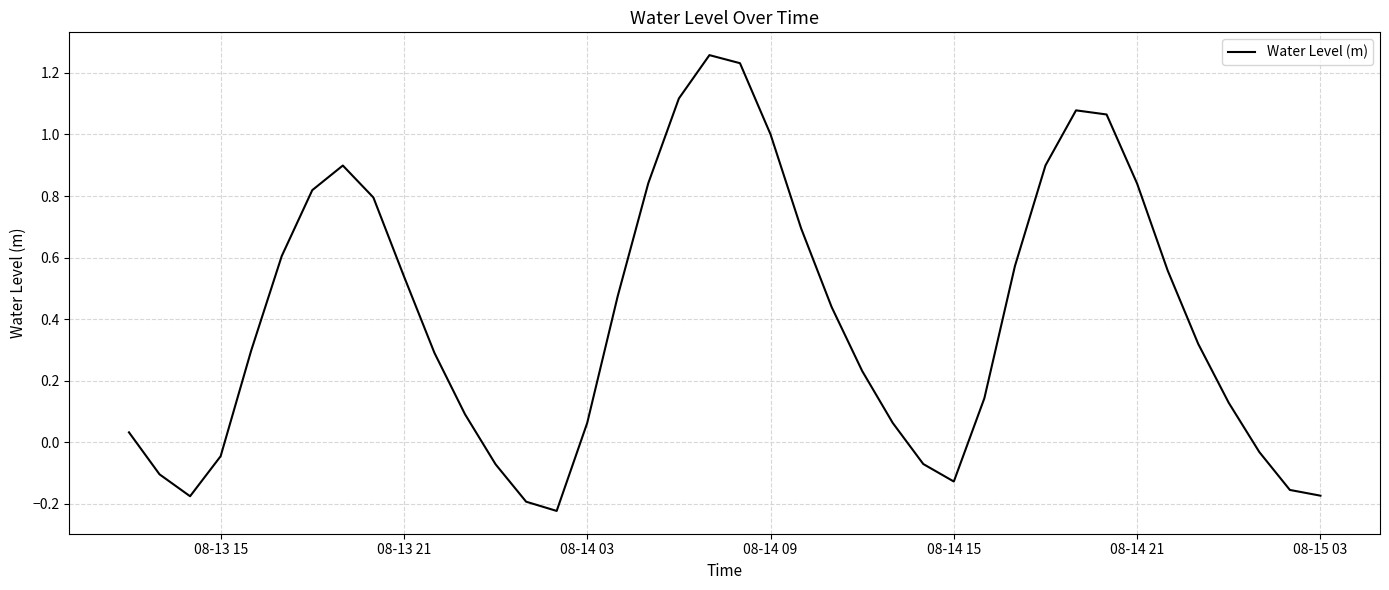

How many categories are shown in the chart?

40